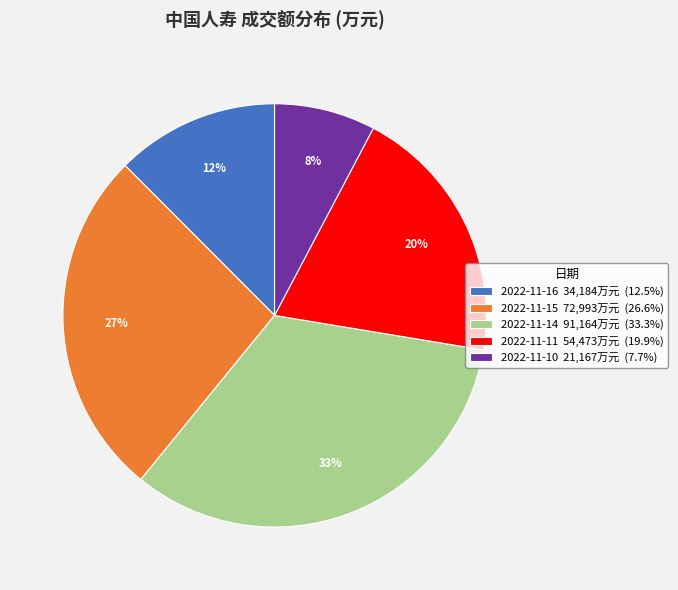

What is the ratio of the value at 2022-11-16 34,184万元 (12.5%) to the value at 2022-11-11 54,473万元 (19.9%)?

0.6